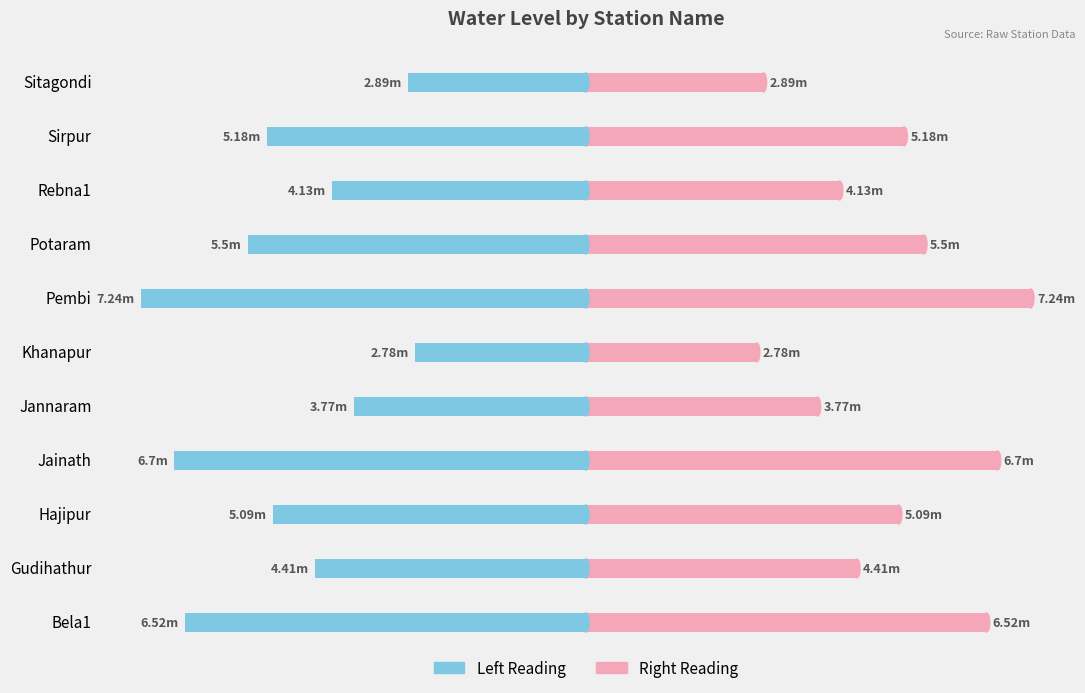

List the labels in order of Water Level (Right) value, smallest first.

Khanapur, Sitagondi, Jannaram, Rebna1, Gudihathur, Hajipur, Sirpur, Potaram, Bela1, Jainath, Pembi